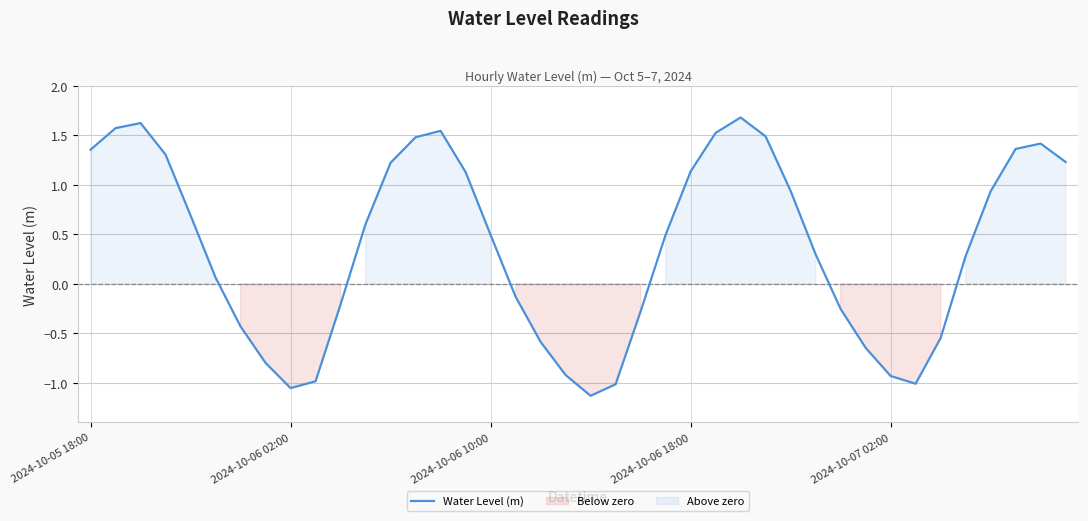

What is the approximate value at 22?

-0.3